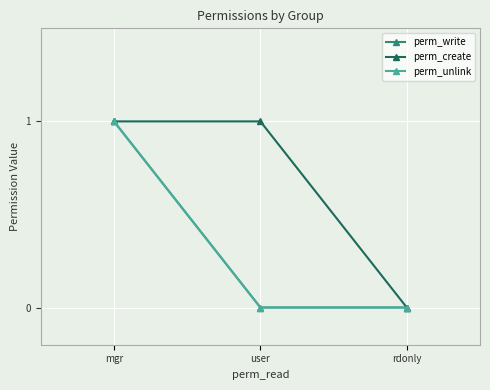

Which series has the largest total across all categories?

perm_create